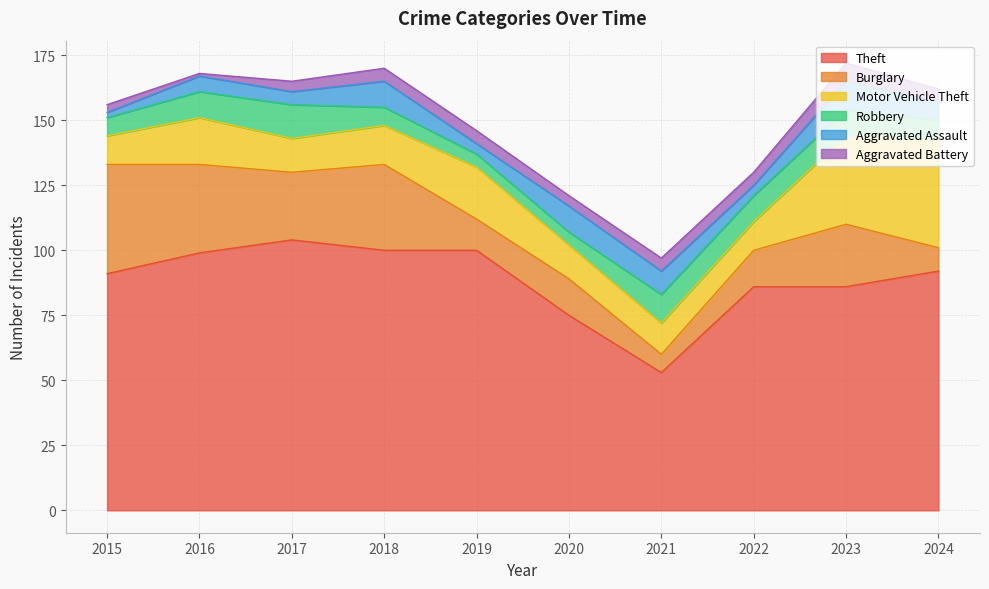

Between 2020 and 2016, which is larger?

2016